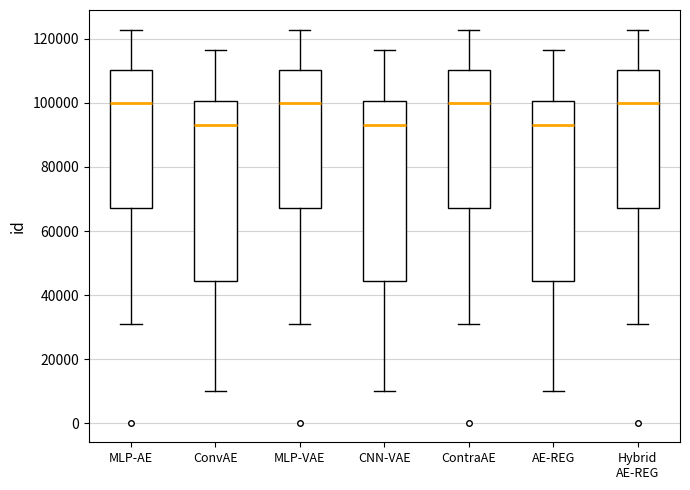

Reading left to right, read every box against the y-axis: the position of its median line, the range the box covers, and the ends of its whiskers. The values are not printed on the chart, so give them approximately, as read against the axis.

MLP-AE: median 100000, box 68000 to 110000, whiskers 32000 to 122000
ConvAE: median 94000, box 44000 to 100000, whiskers 10000 to 116000
MLP-VAE: median 100000, box 68000 to 110000, whiskers 32000 to 122000
CNN-VAE: median 94000, box 44000 to 100000, whiskers 10000 to 116000
ContraAE: median 100000, box 68000 to 110000, whiskers 32000 to 122000
AE-REG: median 94000, box 44000 to 100000, whiskers 10000 to 116000
Hybrid AE-REG: median 100000, box 68000 to 110000, whiskers 32000 to 122000